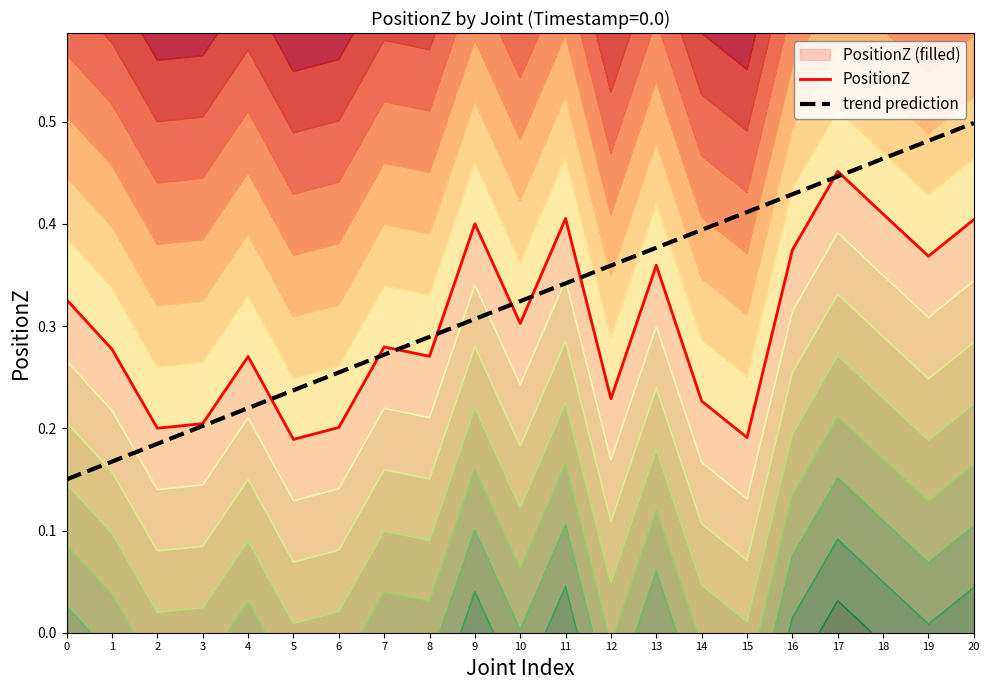

Reading right to left, transcribe all the data shown in this chart.

PositionZ: 20=0.4	19=0.4	18=0.4	17=0.5	16=0.4	15=0.2	14=0.2	13=0.4	12=0.2	11=0.4	10=0.3	9=0.4	8=0.3	7=0.3	6=0.2	5=0.2	4=0.3	3=0.2	2=0.2	1=0.3	0=0.3
trend prediction: 20=0.5	19=0.5	18=0.5	17=0.4	16=0.4	15=0.4	14=0.4	13=0.4	12=0.4	11=0.3	10=0.3	9=0.3	8=0.3	7=0.3	6=0.3	5=0.2	4=0.2	3=0.2	2=0.2	1=0.2	0=0.1